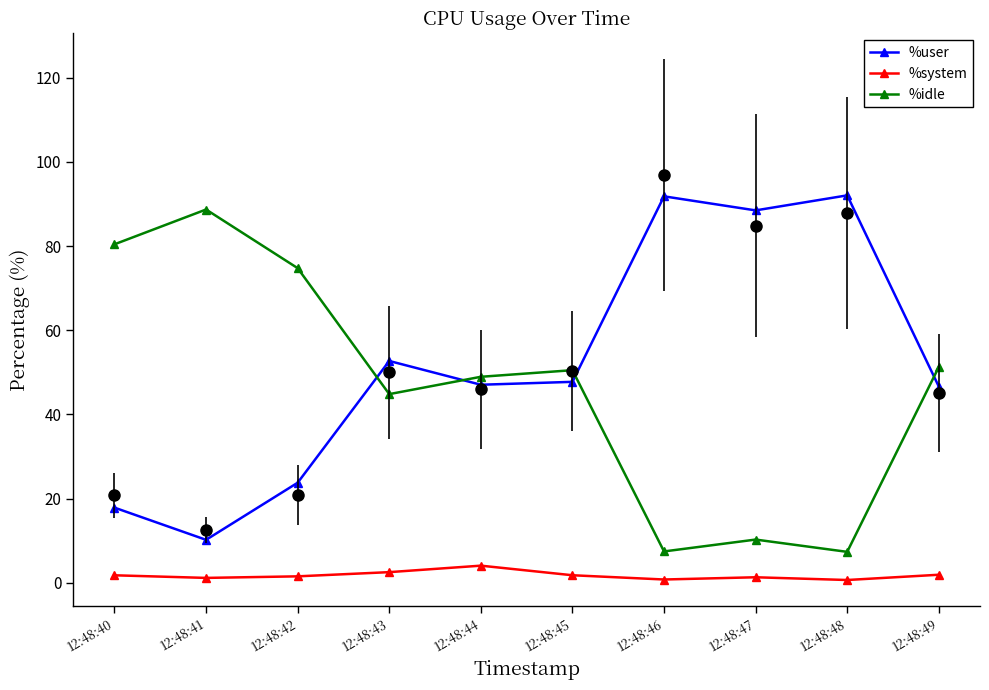

At which category does %system reach its first local peak?

12:48:44